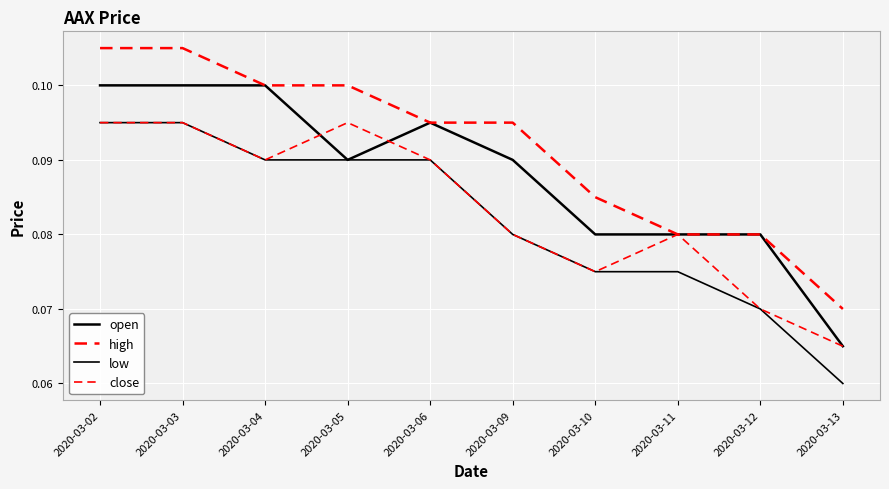

How many low values are between 0 and 1?

10